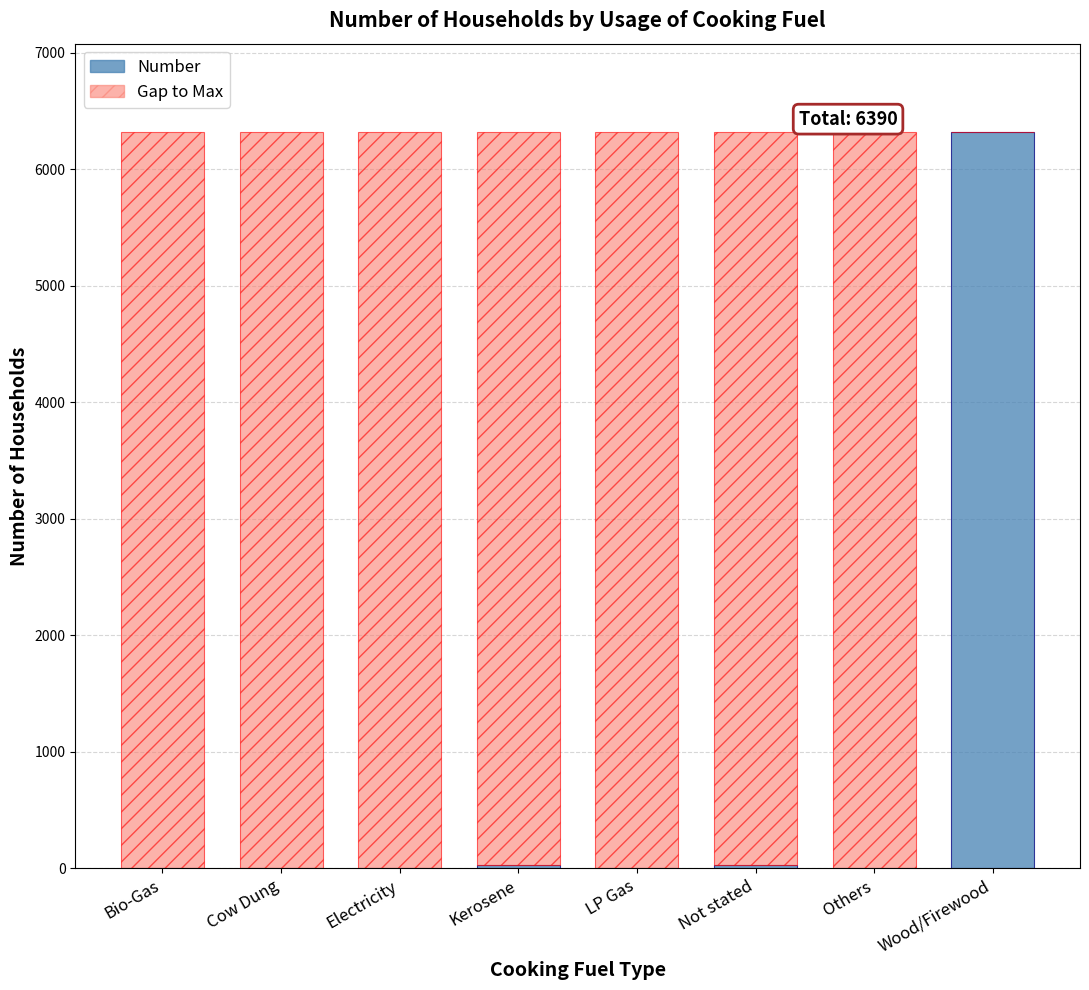

What is the sum of the Number values at Electricity and Bio-Gas?

4